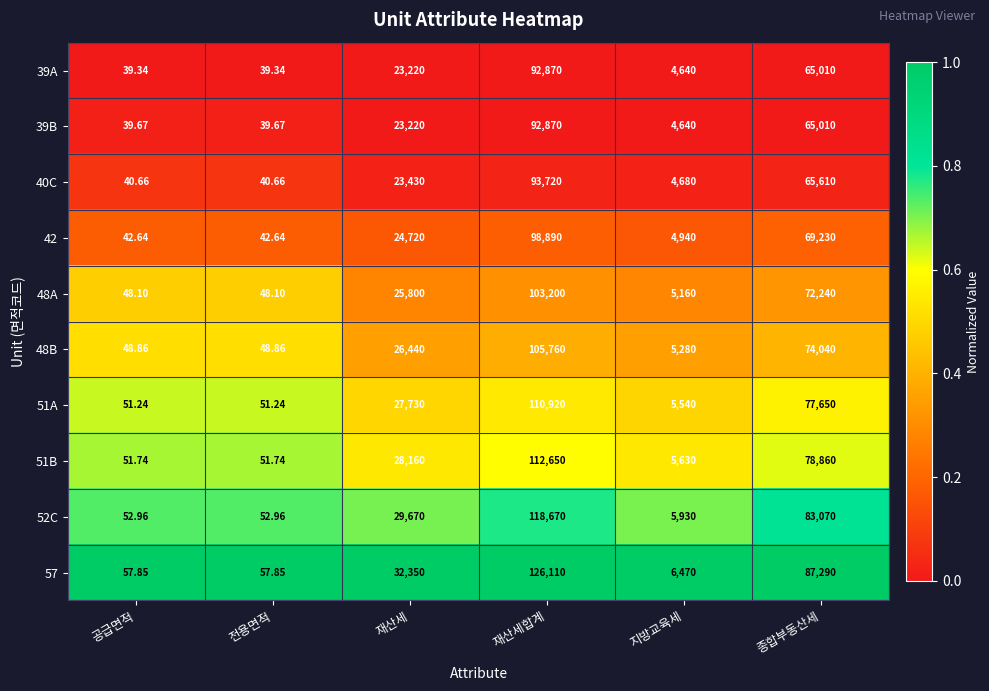

At which label is 39B closest to 46454?

종합부동산세